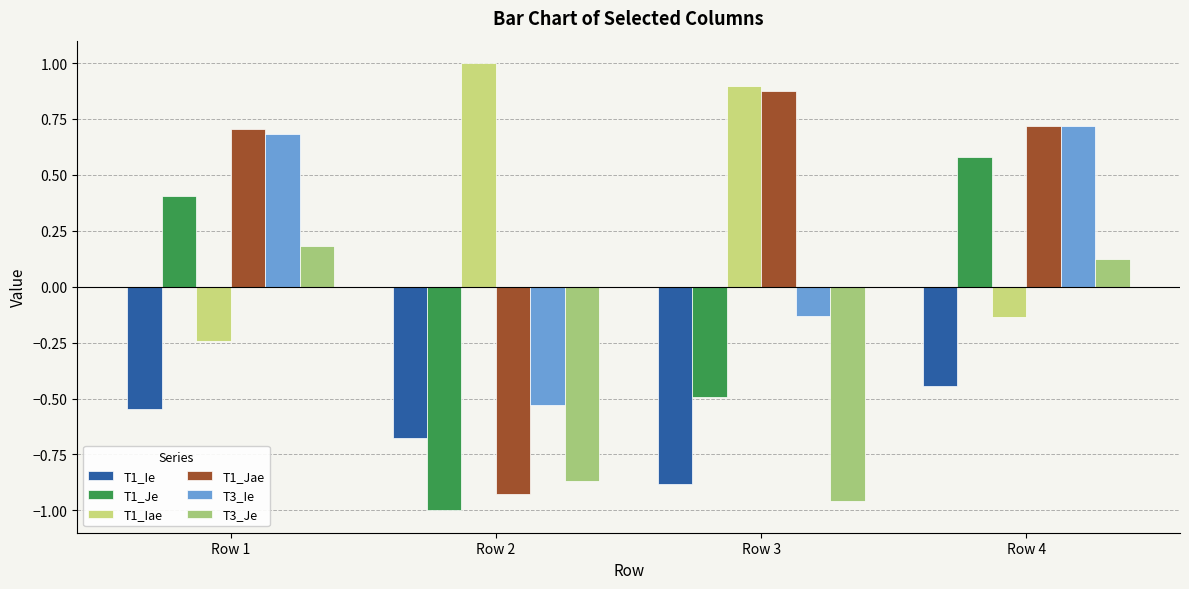

How many data points in T1_Iae are above 0?

2